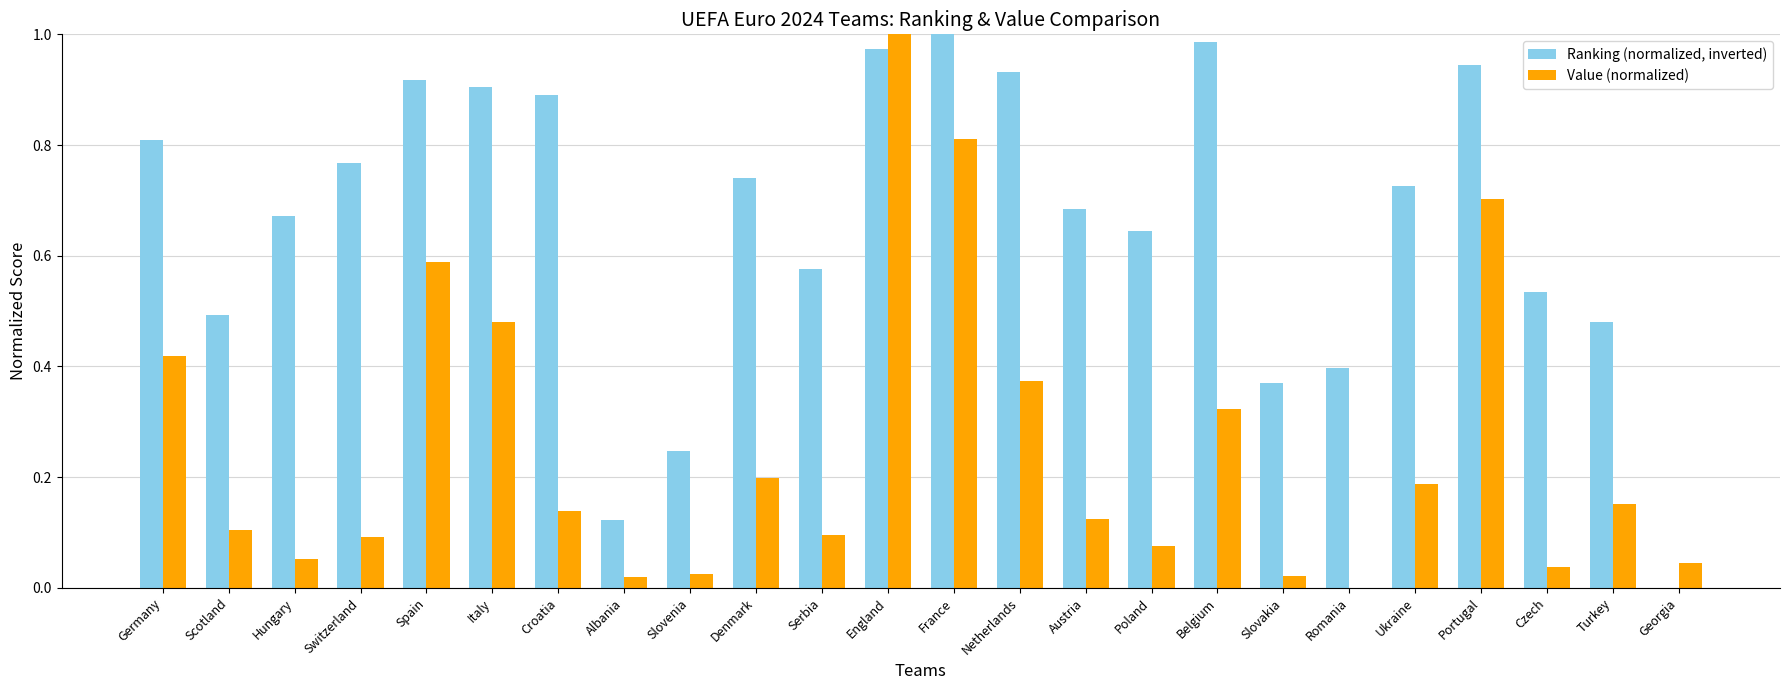

Are the bars grouped side by side (vs. stacked)?

Yes